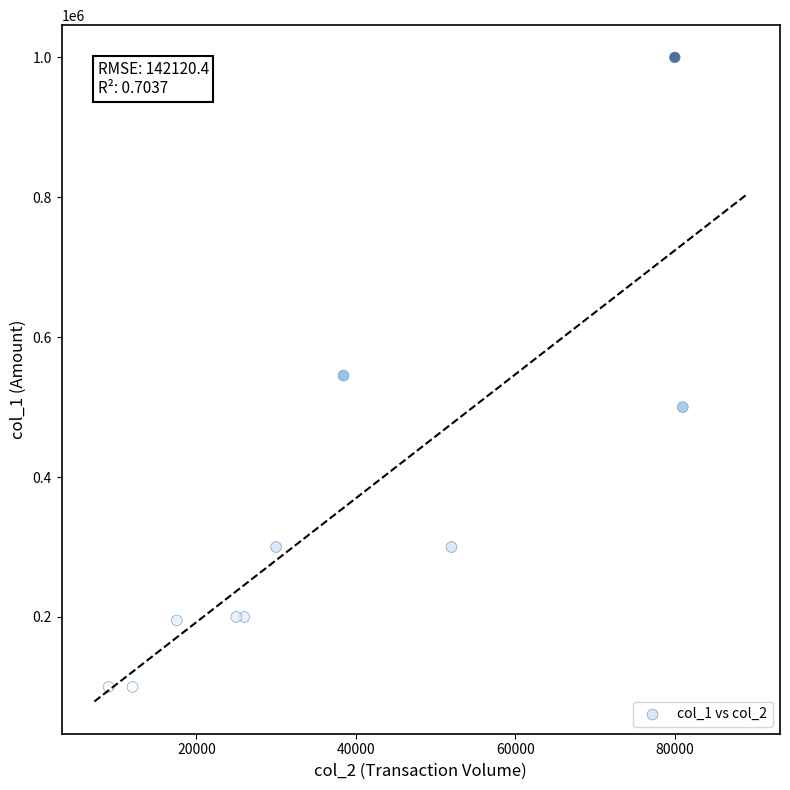

What is the average Y value?

344000